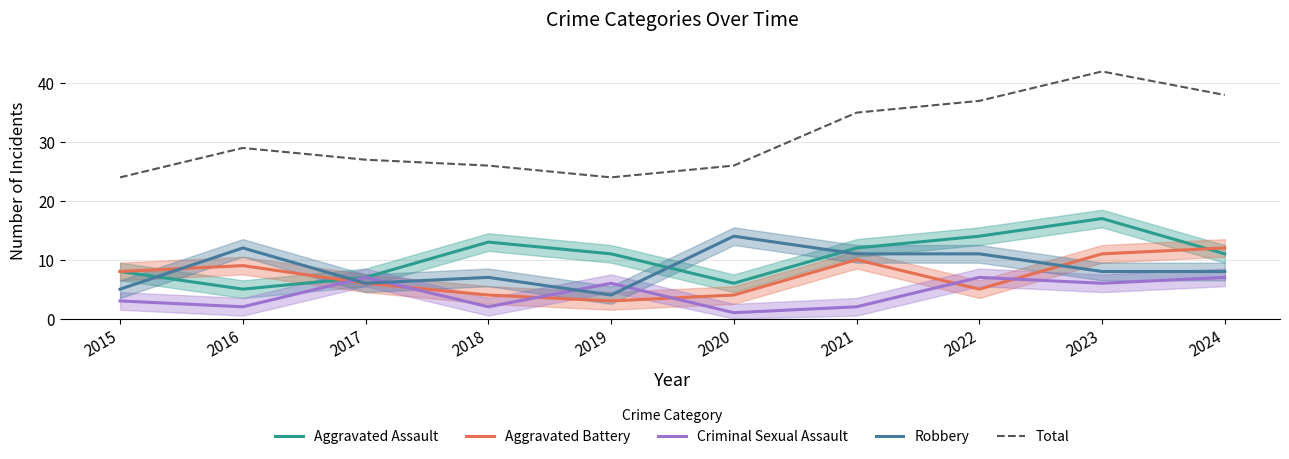

The value of Criminal Sexual Assault at 2022 is 5. True or false?

False